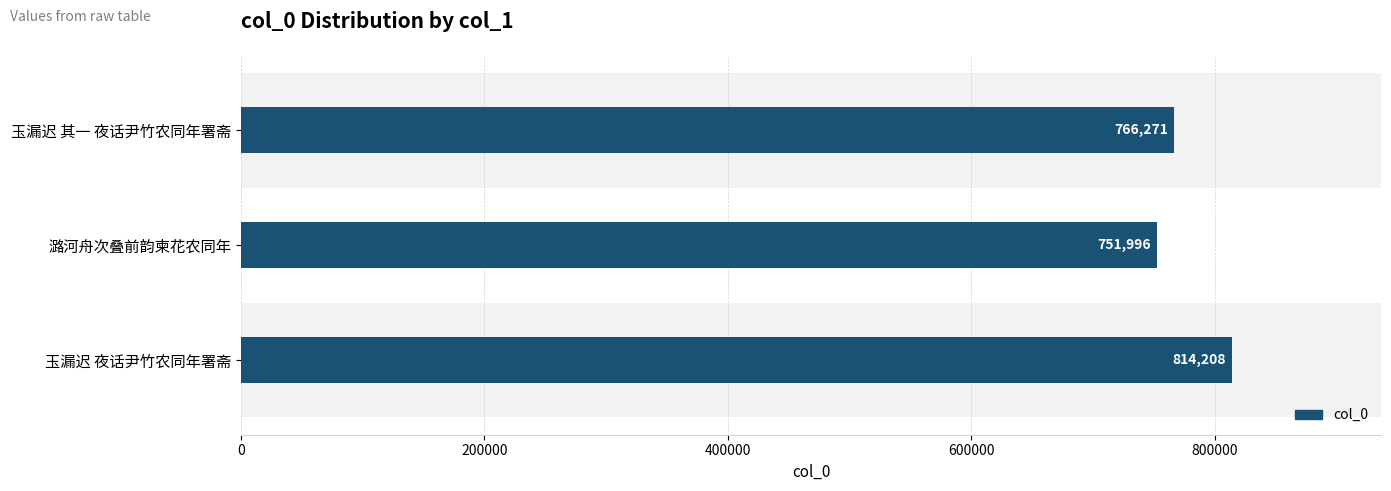

How many values are between 751996 and 814208?

3